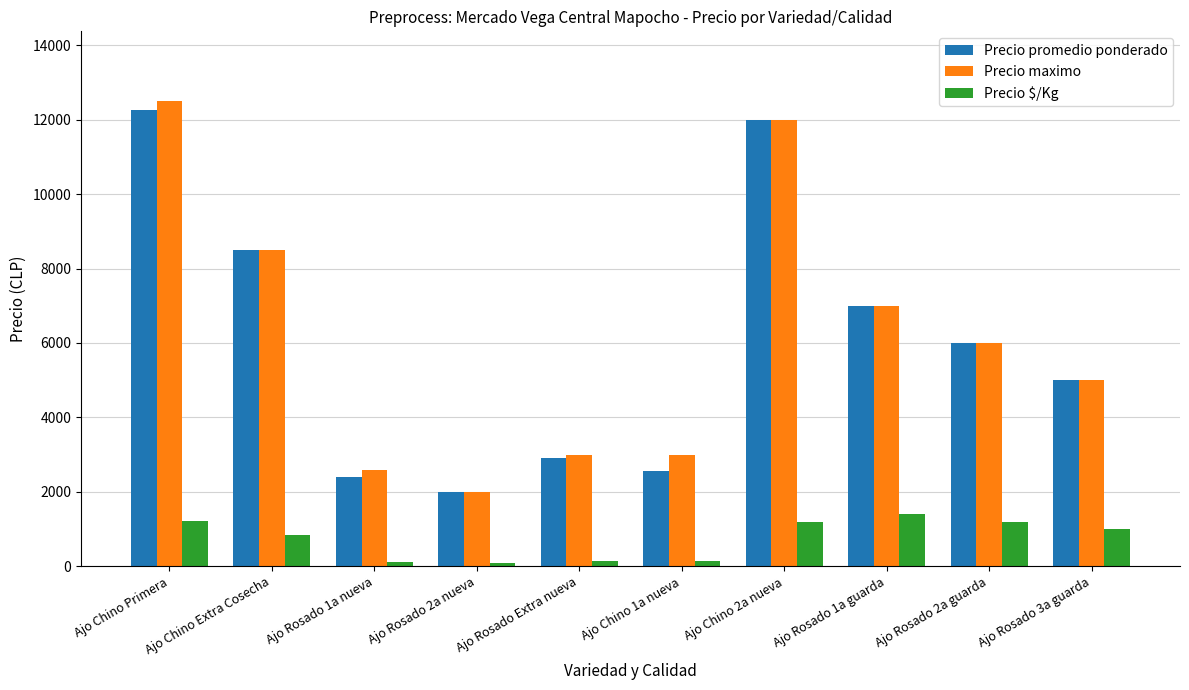

At which label does Precio promedio ponderado reach its minimum?

Ajo Rosado 2a nueva